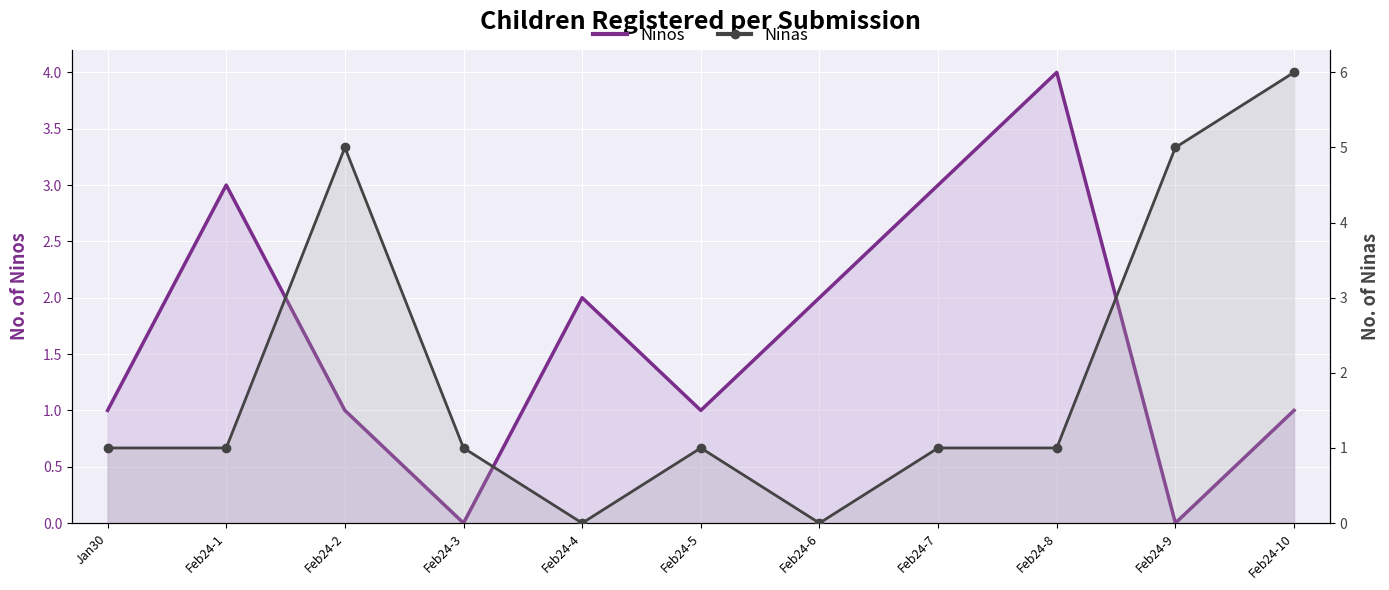

Reading right to left, transcribe all the data shown in this chart.

Ninos: Feb24-10=1	Feb24-9=0	Feb24-8=4	Feb24-7=3	Feb24-6=2	Feb24-5=1	Feb24-4=2	Feb24-3=0	Feb24-2=1	Feb24-1=3	Jan30=1
Ninas: Feb24-10=6	Feb24-9=5	Feb24-8=1	Feb24-7=1	Feb24-6=0	Feb24-5=1	Feb24-4=0	Feb24-3=1	Feb24-2=5	Feb24-1=1	Jan30=1